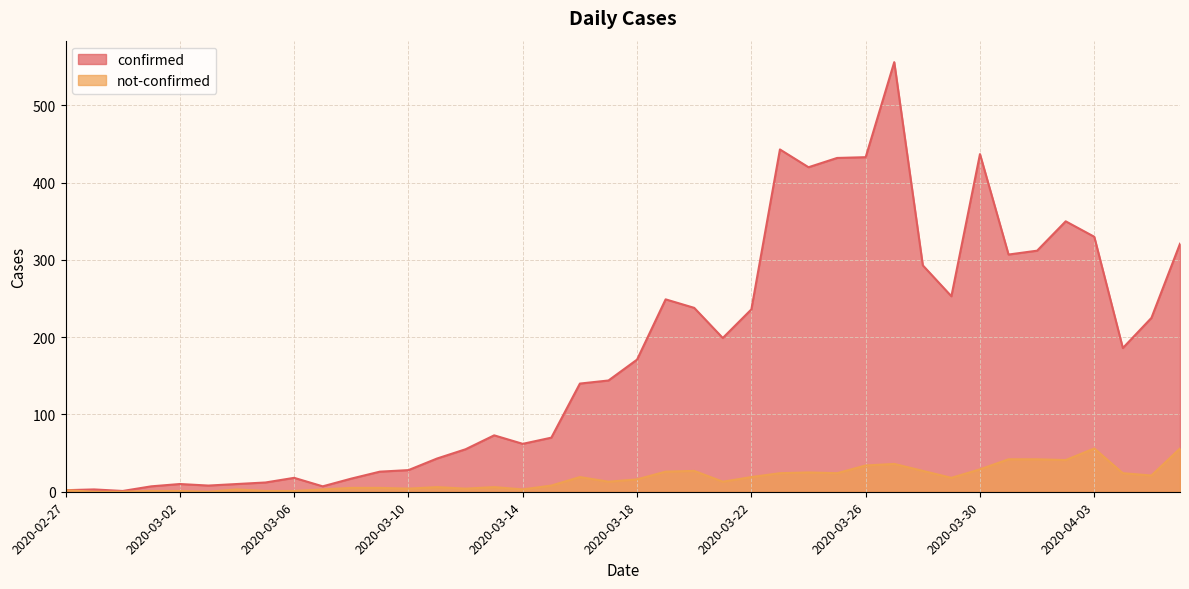

Which series has the largest total across all categories?

confirmed